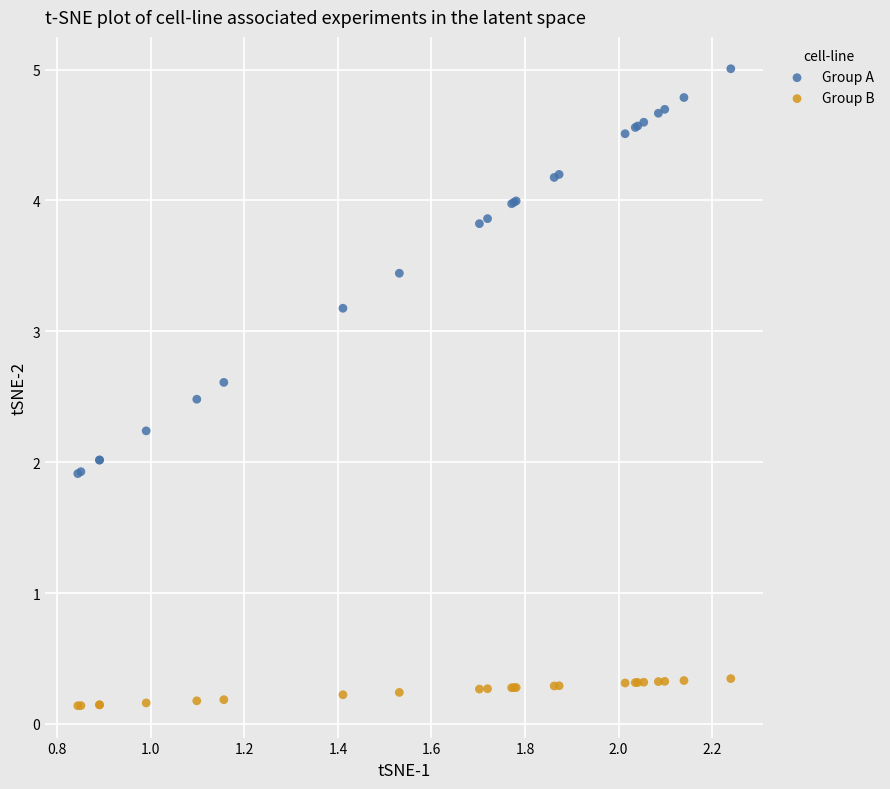

In the Group A series, what Y value is closest to 3?

3.2